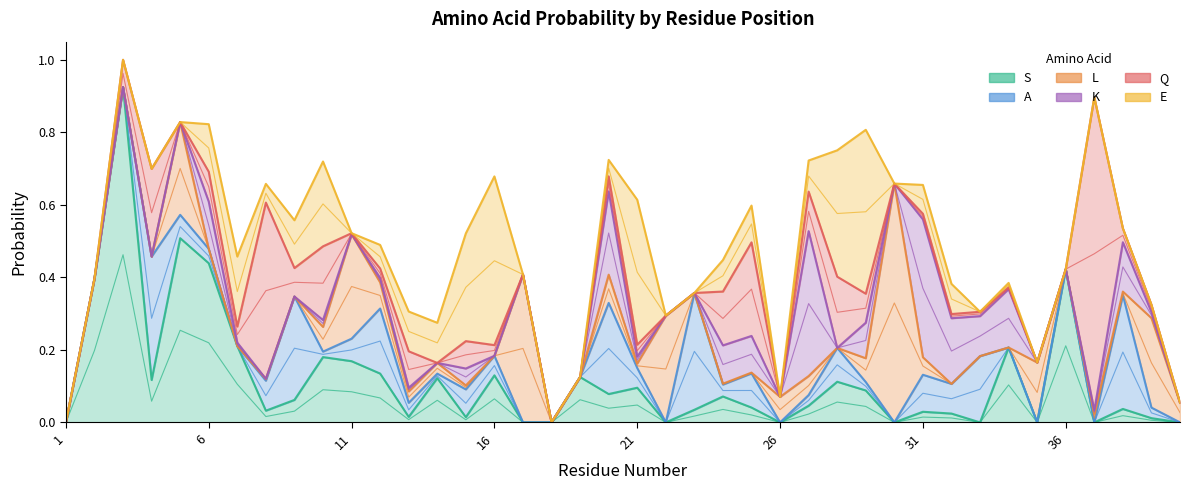

What is the difference between the maximum and second lowest values in the Q series?

0.9